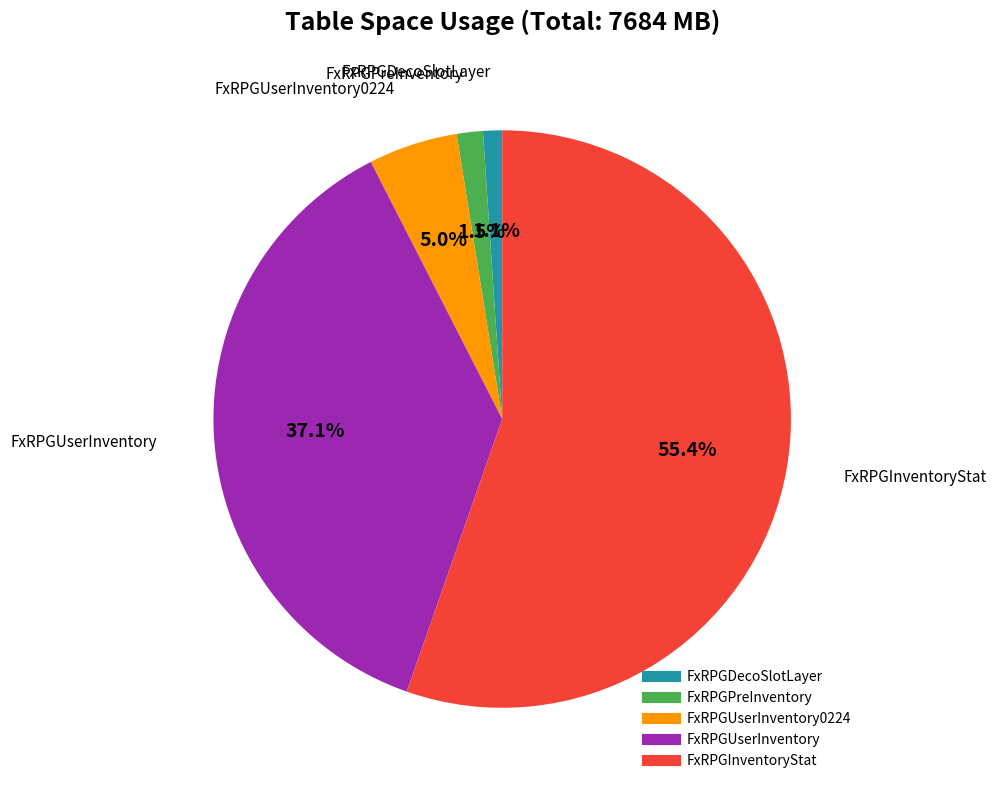

Is there a majority slice in this chart?

Yes